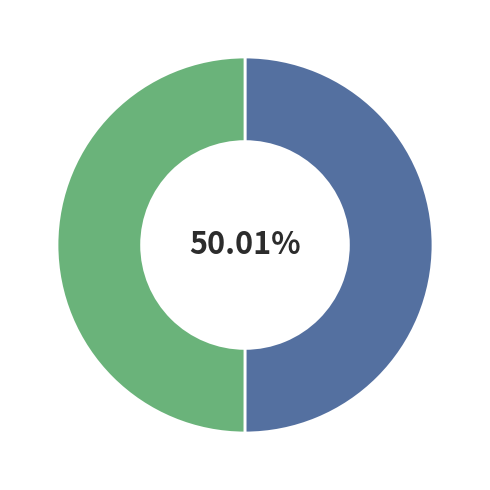

Does any single category account for the majority?

Yes